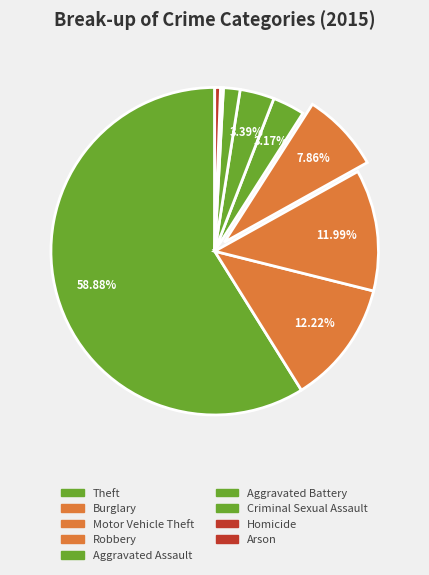

The Motor Vehicle Theft slice represents 20% of the pie. True or false?

False